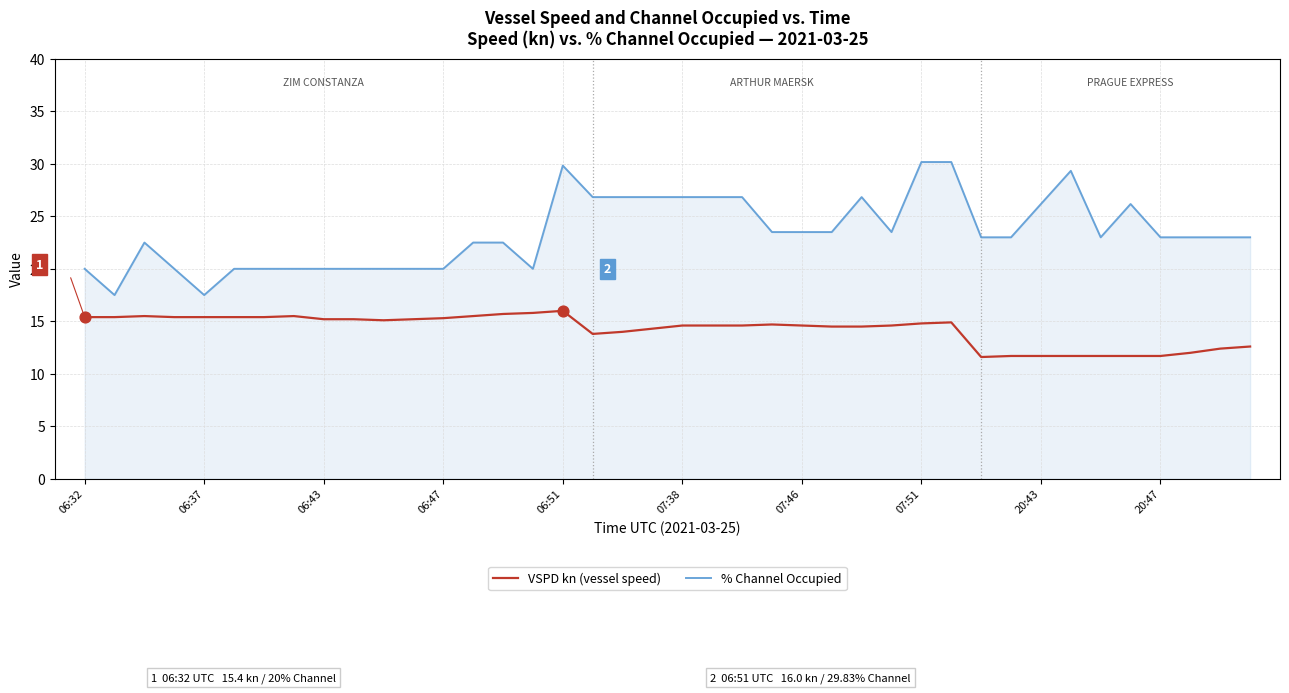

Which series has the widest spread of values?

% Channel Occupied